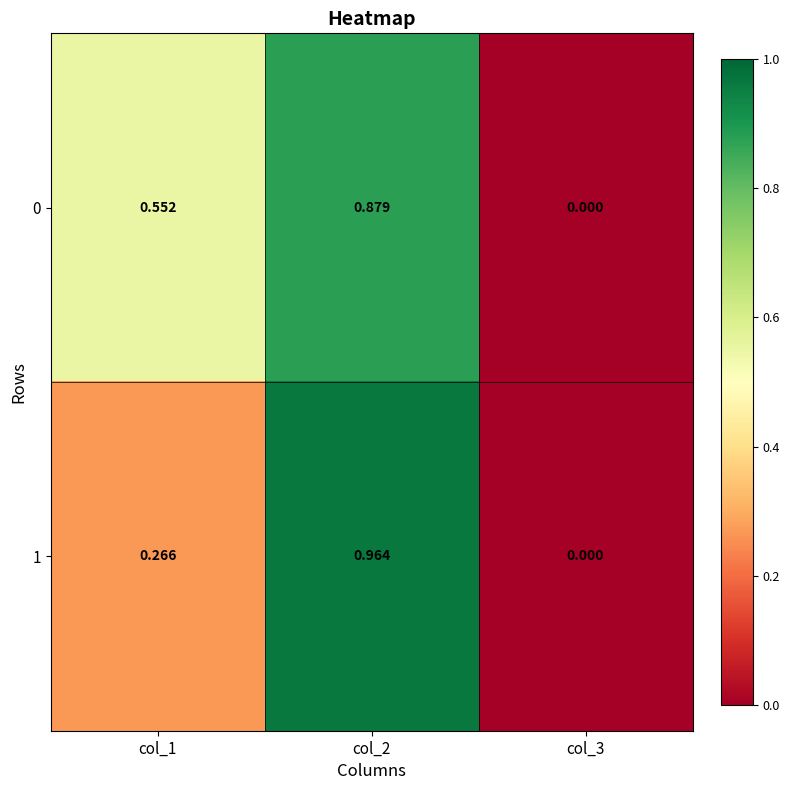

Is the value of 1 at col_1 greater than the value of 0 at col_3?

Yes